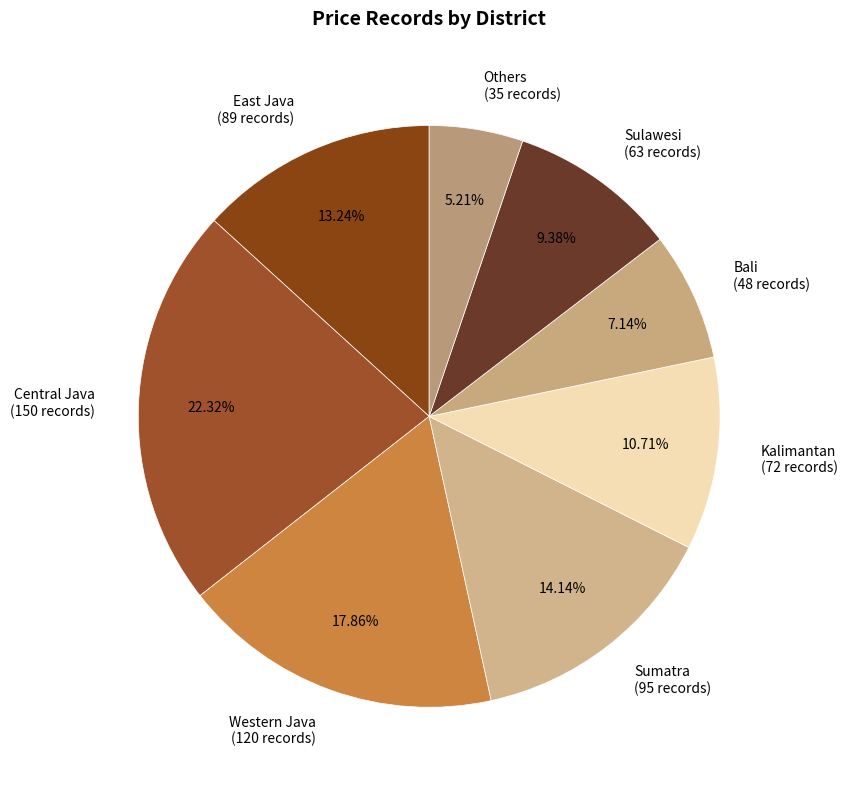

Does Others account for over 50% of the chart?

No